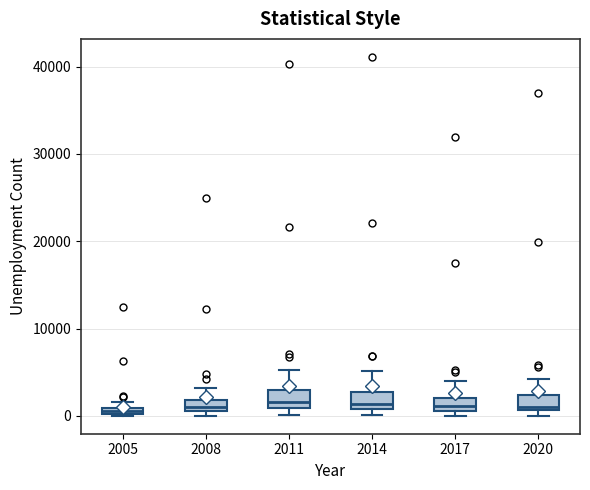

Where is the lower edge of the box at x = 2008 on the y-axis? The values are not printed on the chart, so give them approximately, as read against the axis.

1000